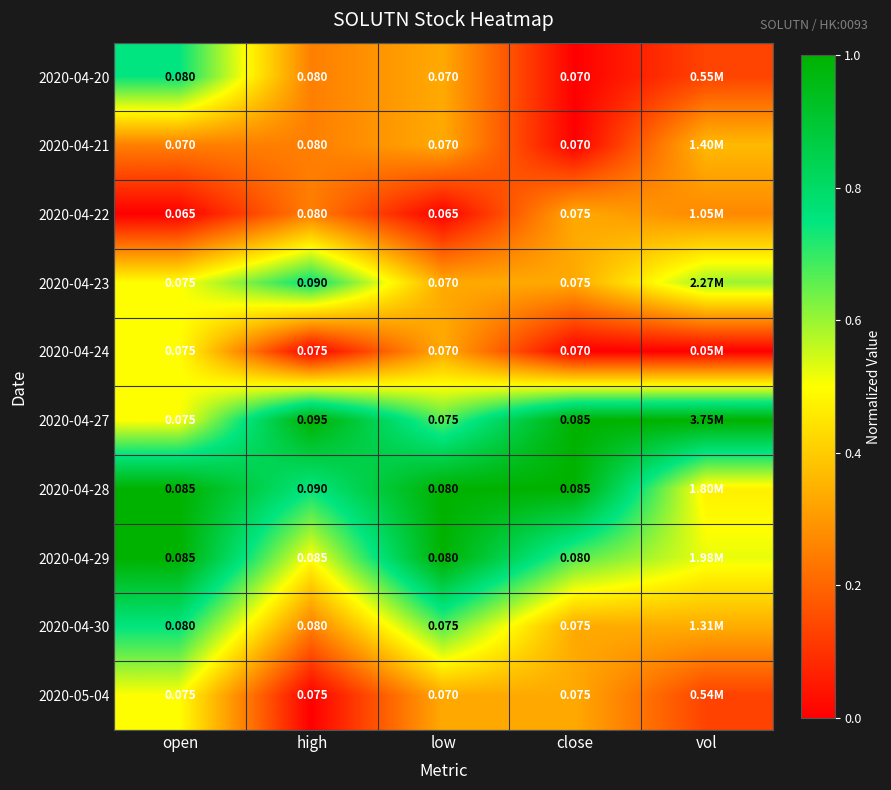

What is the difference between the highest and lowest values at high?

1.0